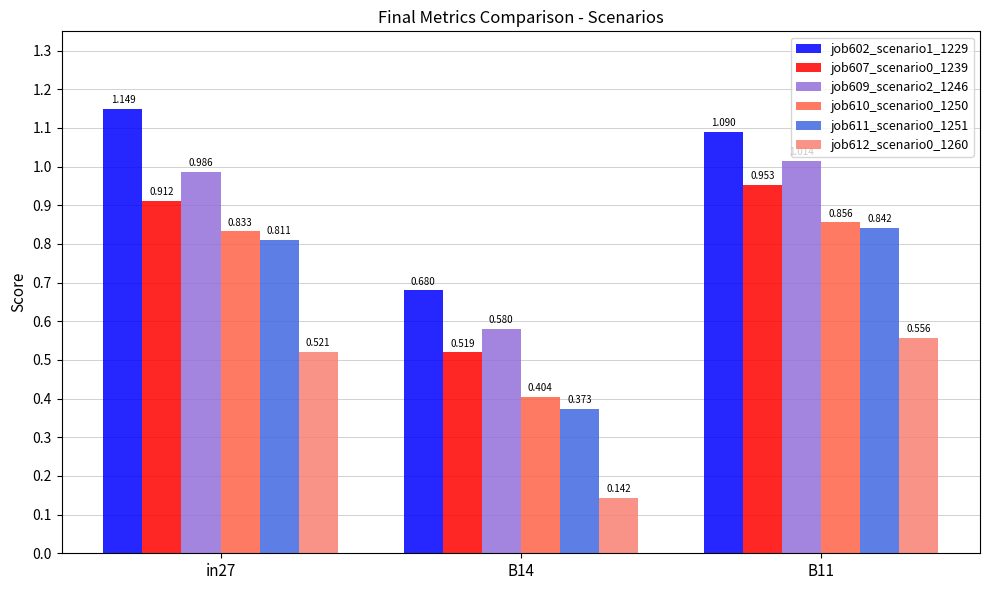

Is the value of job612_scenario0_1260 at in27 greater than the value of job609_scenario2_1246 at B14?

No